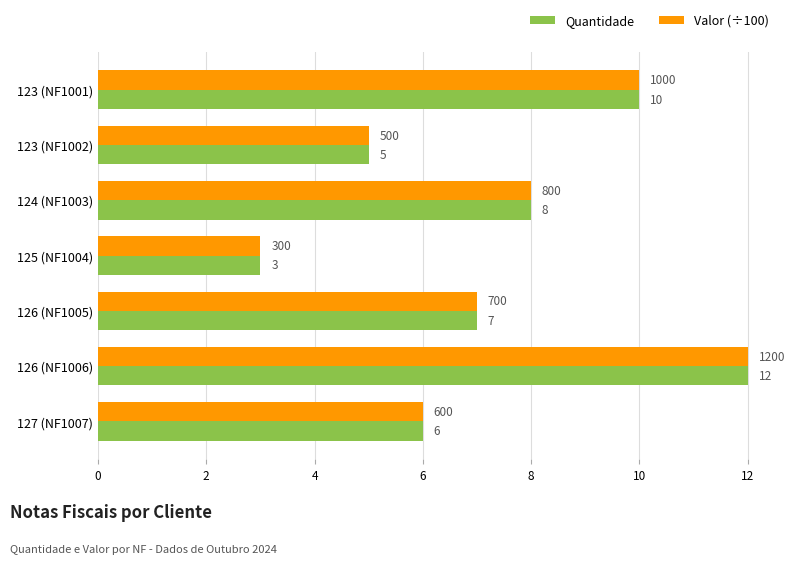

How many data points does each series have?

7